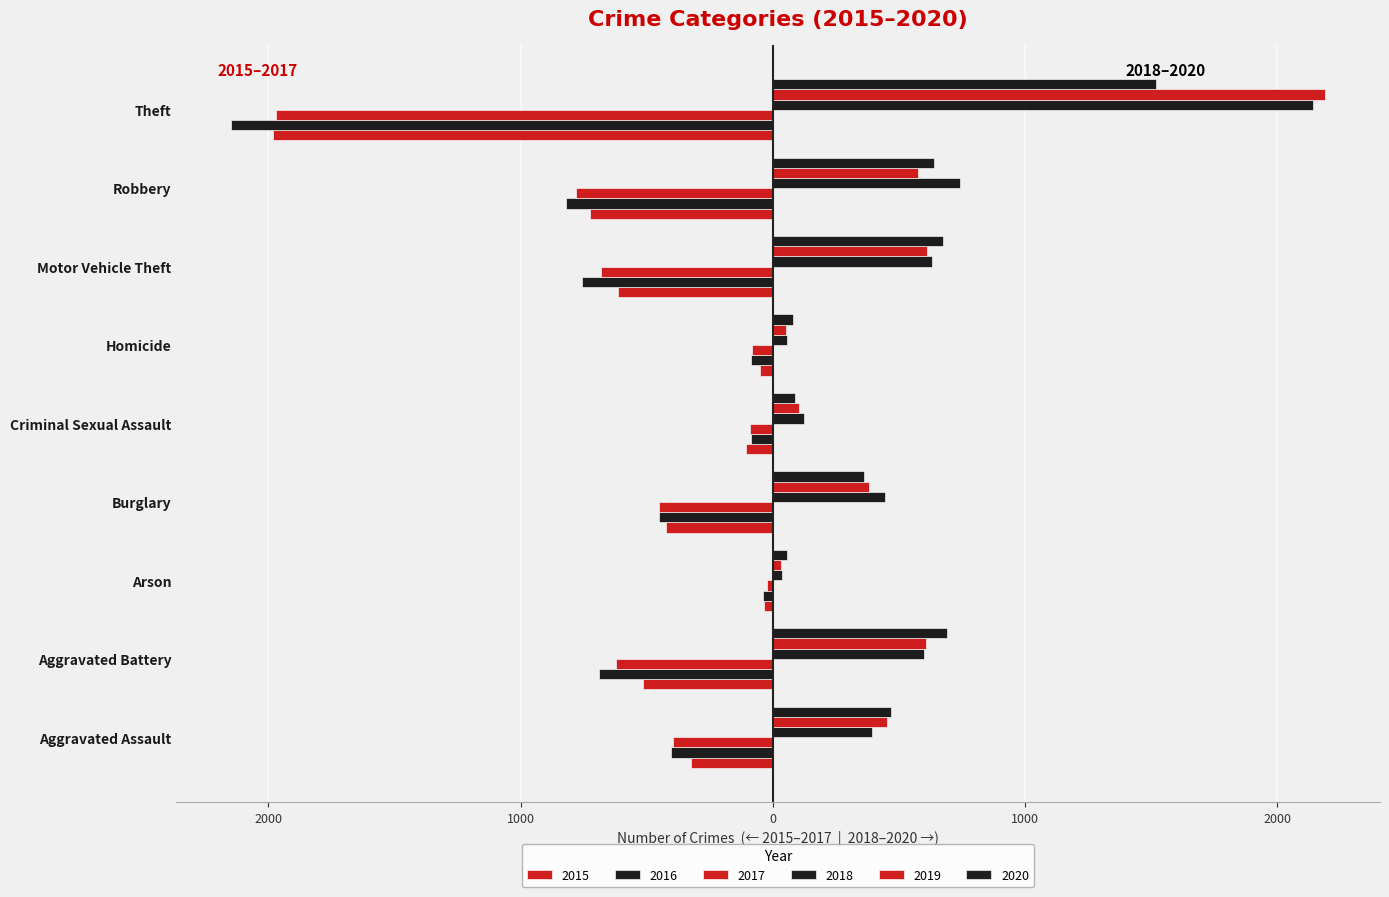

What is the difference between the 2017 values at Burglary and Aggravated Assault?

57